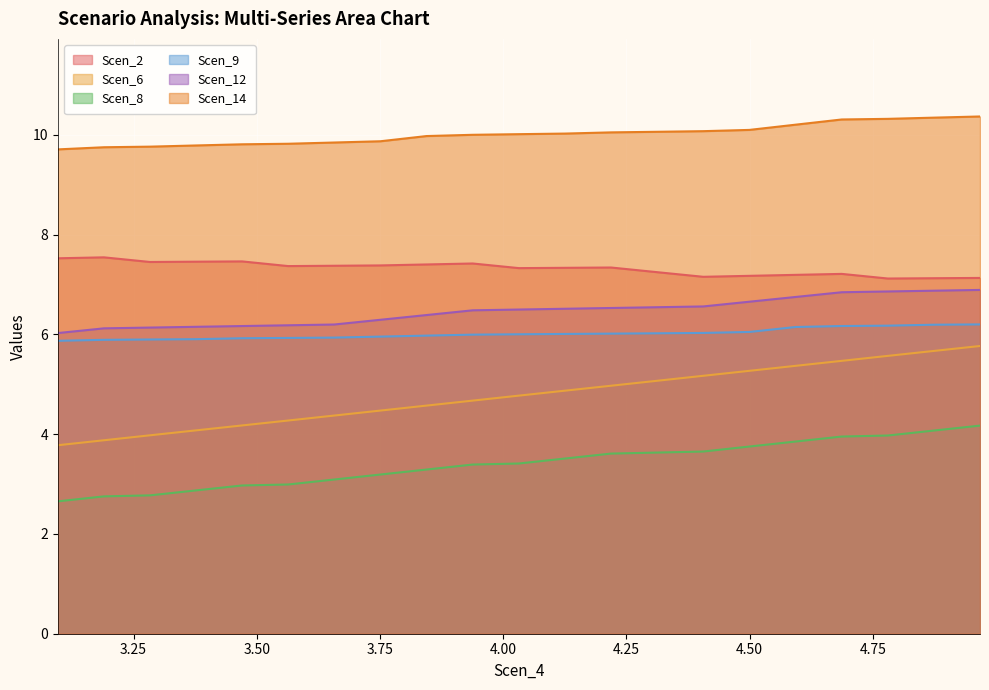

Which series has the largest total across all categories?

Scen_14